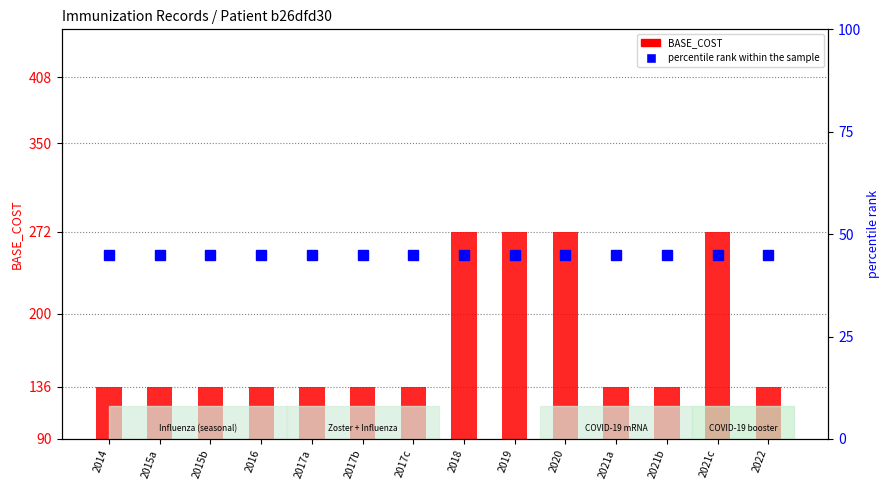

Rank the series at 2014 from lowest to highest value.

percentile rank within the sample, BASE_COST